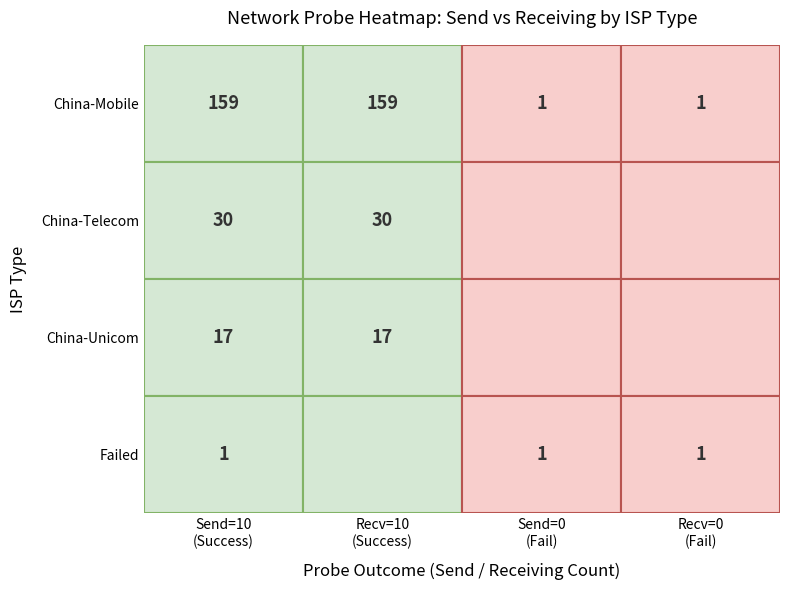

Which has a higher value, 7 or 0?

7